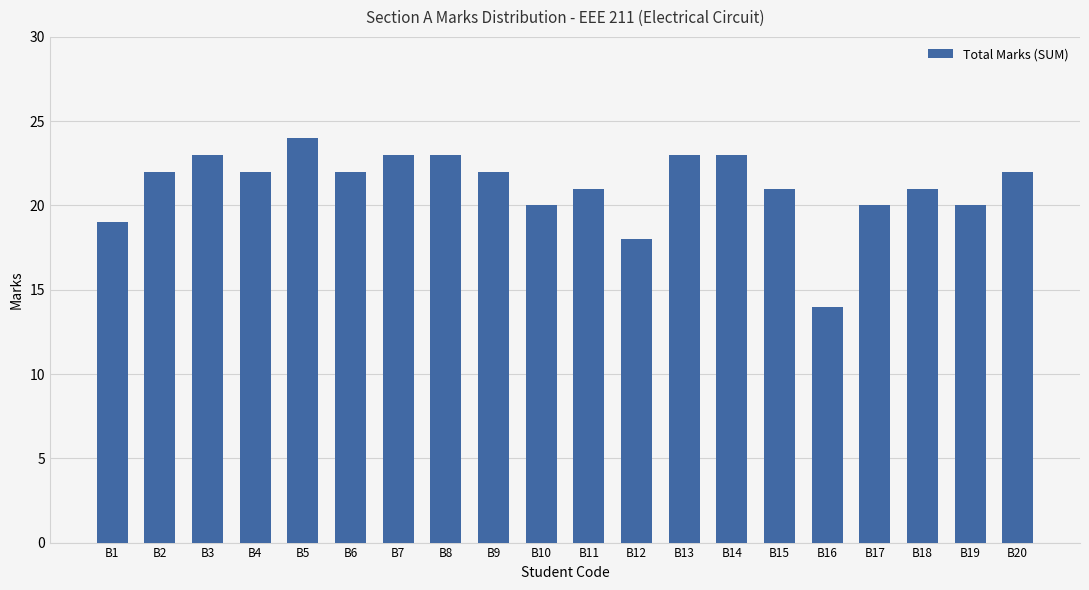

Count the number of data series in this chart.

1